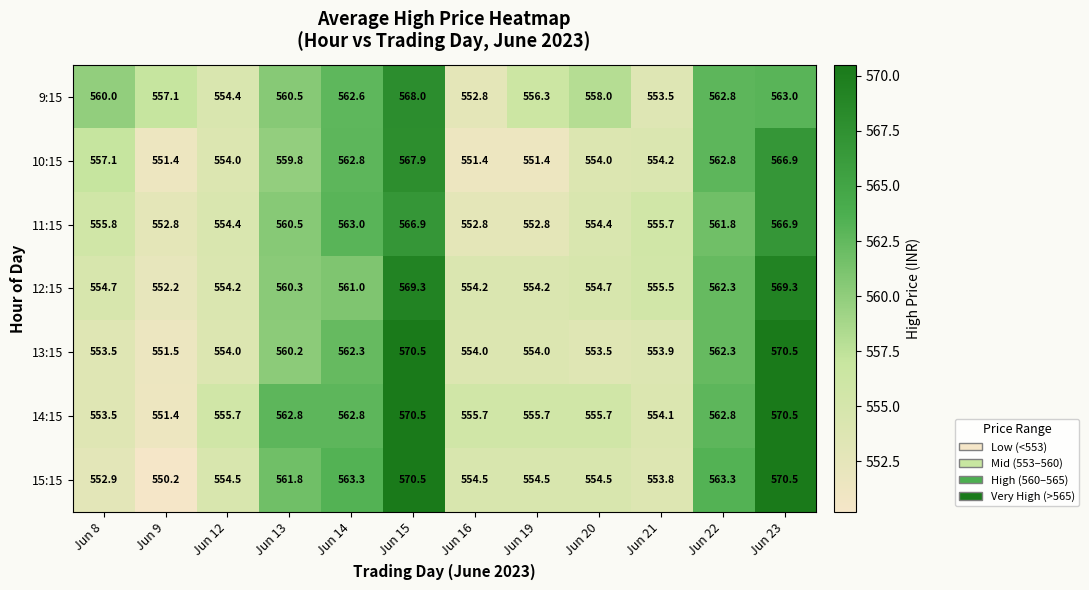

Read the 9:15 value at Jun 23.

563.0